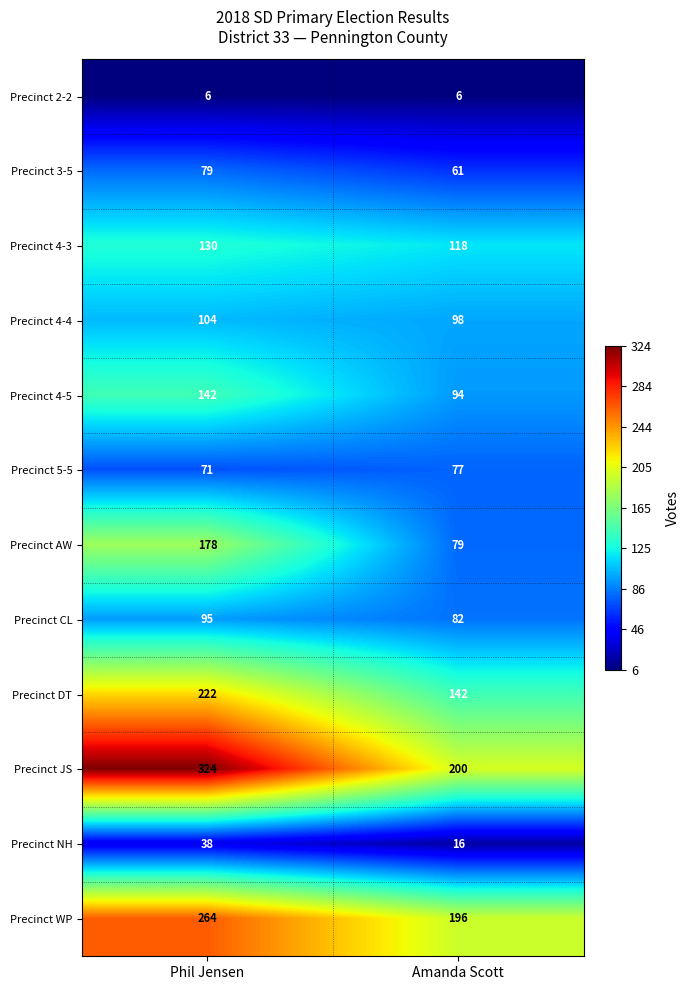

Reading right to left, transcribe all the data shown in this chart.

Precinct 2-2: Amanda Scott=6	Phil Jensen=6
Precinct 3-5: Amanda Scott=61	Phil Jensen=79
Precinct 4-3: Amanda Scott=118	Phil Jensen=130
Precinct 4-4: Amanda Scott=98	Phil Jensen=104
Precinct 4-5: Amanda Scott=94	Phil Jensen=142
Precinct 5-5: Amanda Scott=77	Phil Jensen=71
Precinct AW: Amanda Scott=79	Phil Jensen=178
Precinct CL: Amanda Scott=82	Phil Jensen=95
Precinct DT: Amanda Scott=142	Phil Jensen=222
Precinct JS: Amanda Scott=200	Phil Jensen=324
Precinct NH: Amanda Scott=16	Phil Jensen=38
Precinct WP: Amanda Scott=196	Phil Jensen=264